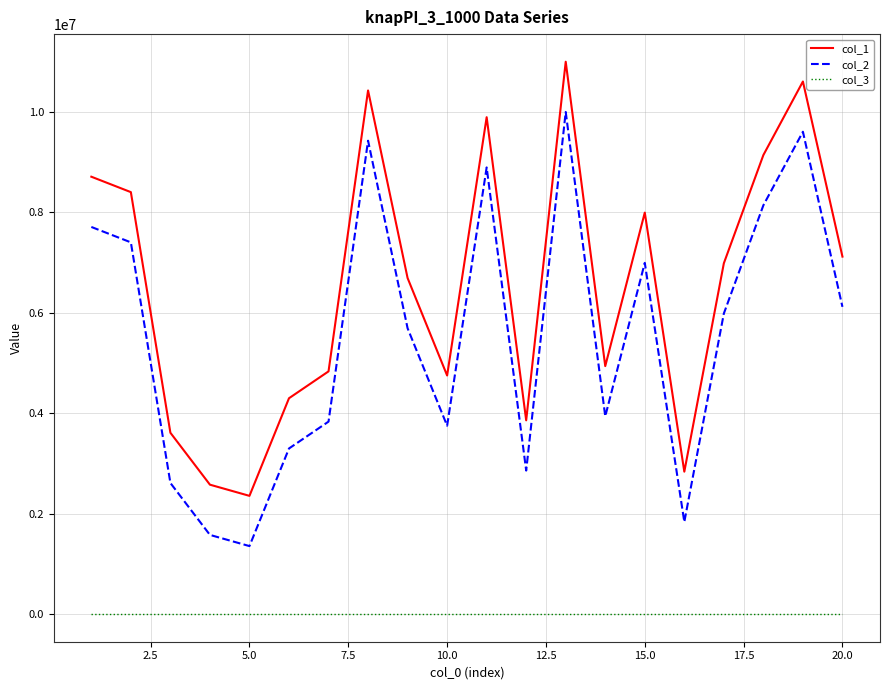

What is the average value of the col_2 series?

5549441